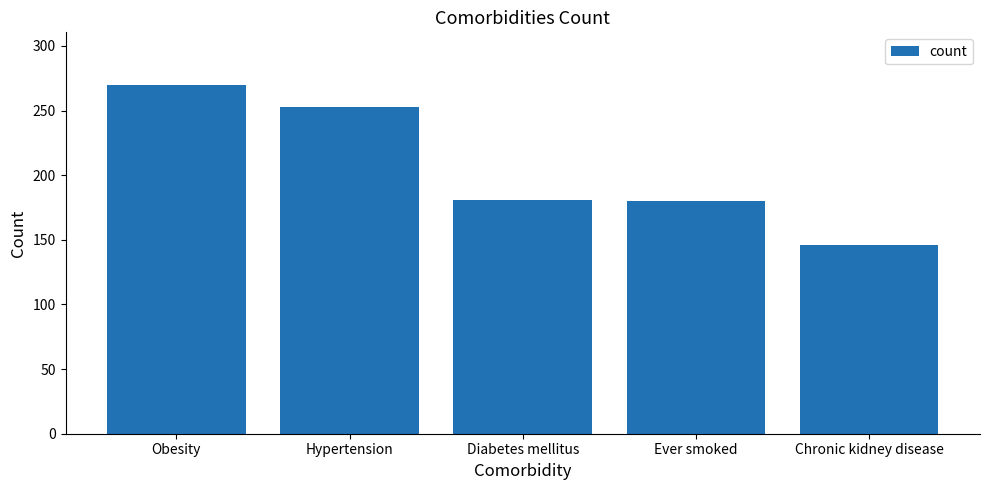

The value at Ever smoked is 105. True or false?

False